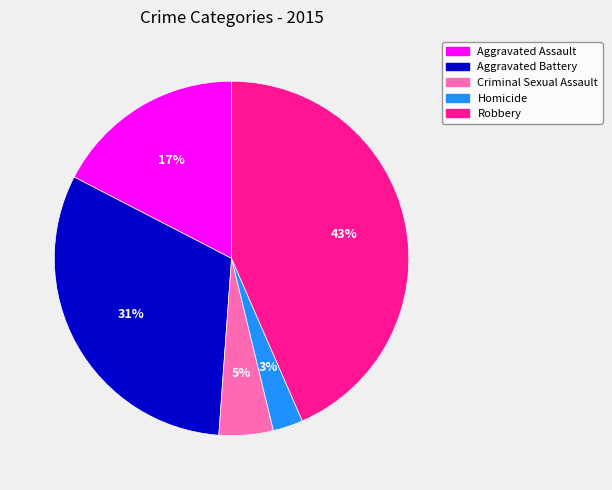

Is there a majority slice in this chart?

No